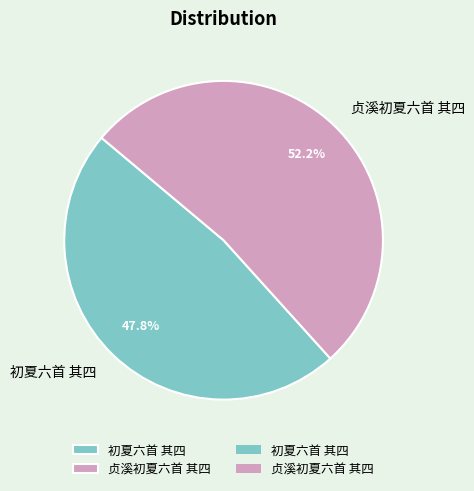

What percentage is the 初夏六首 其四 slice, to the nearest percent?

48%